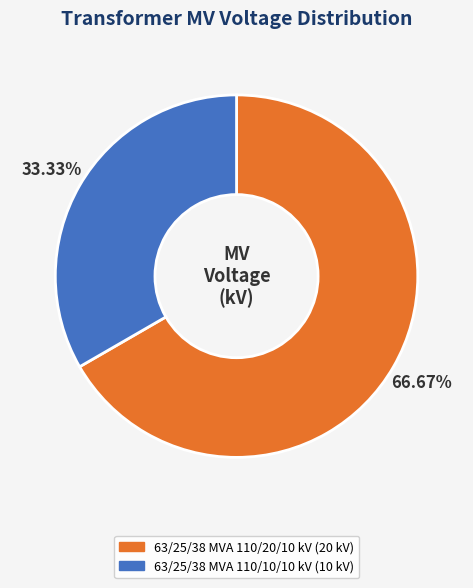

What is the smallest slice in the pie chart?

63/25/38 MVA 110/10/10 kV